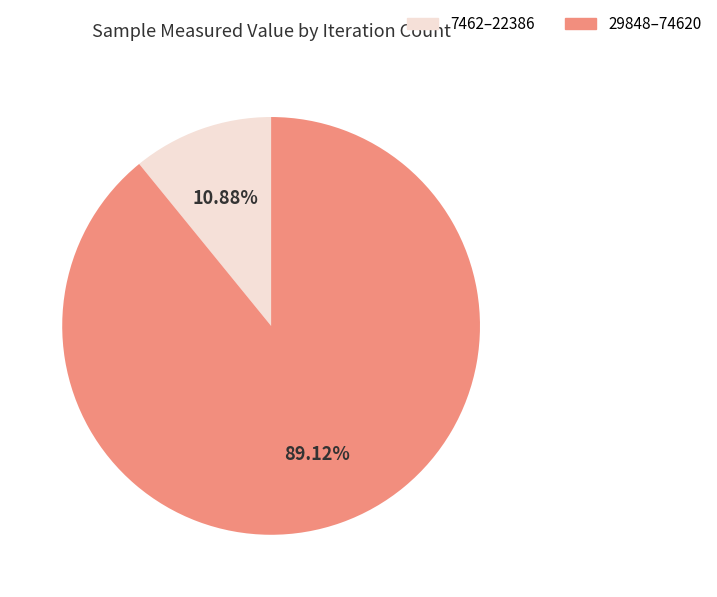

Is there any slice that represents more than half of the pie?

Yes